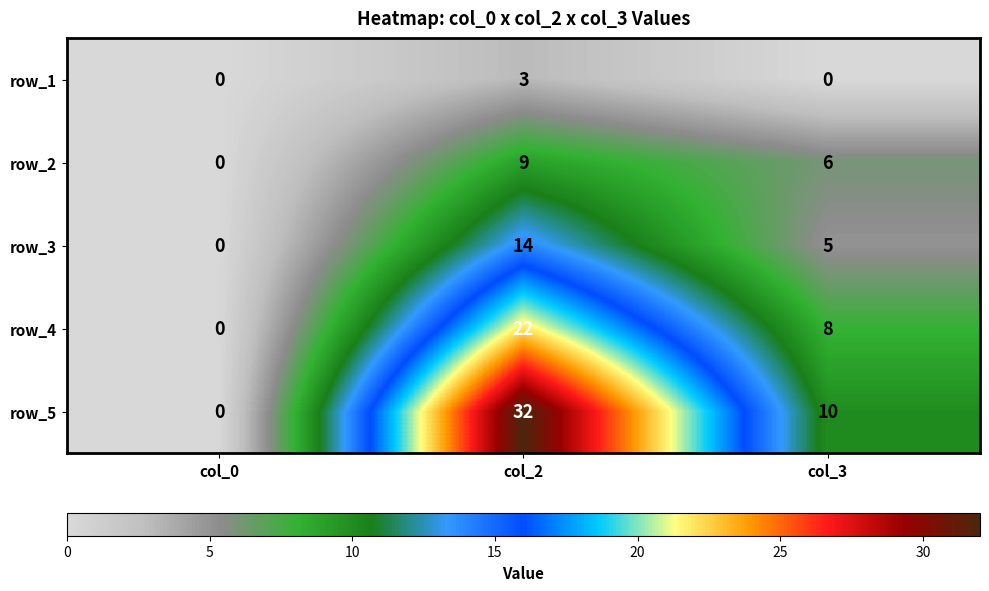

At how many categories does at least one series exceed 13?

1